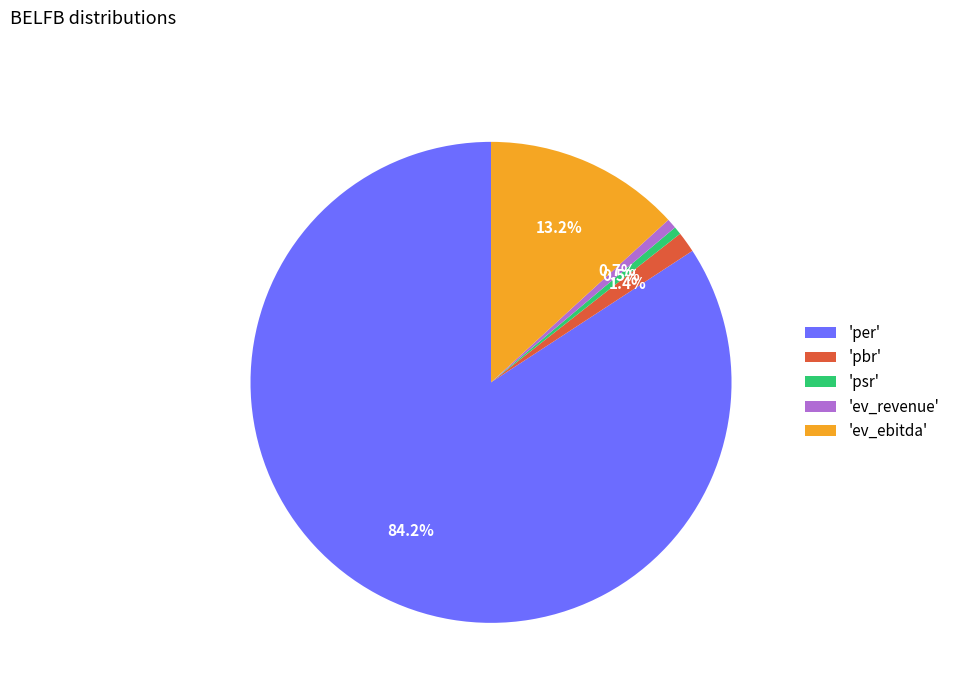

How many segments does this pie chart have?

5